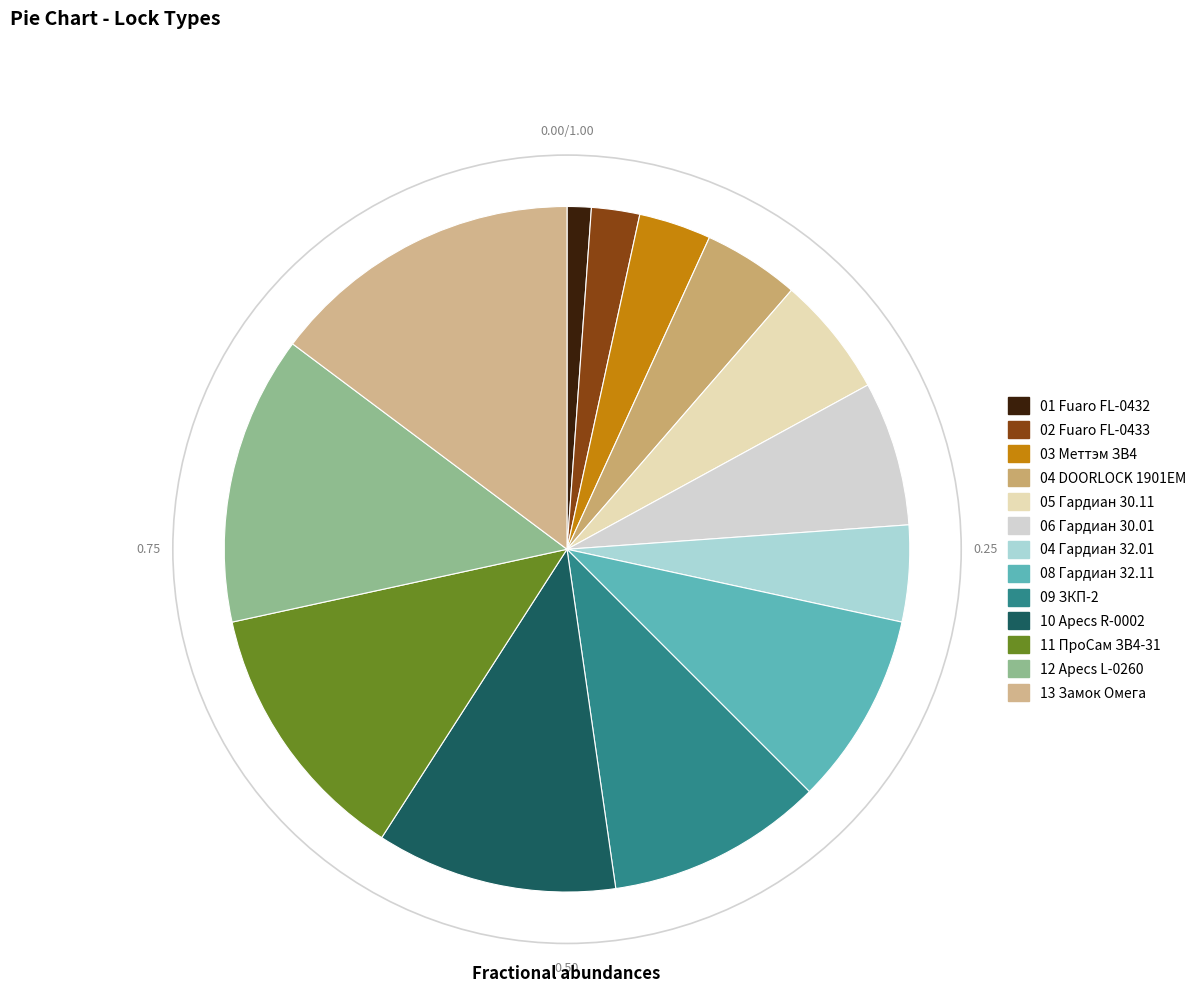

True or false: 08 Гардиан 32.11 accounts for 15% of the total.

False